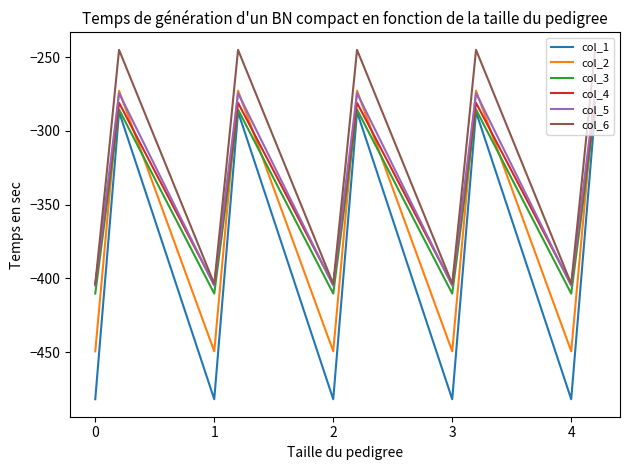

What is the average value of the col_1 series?

-384.6